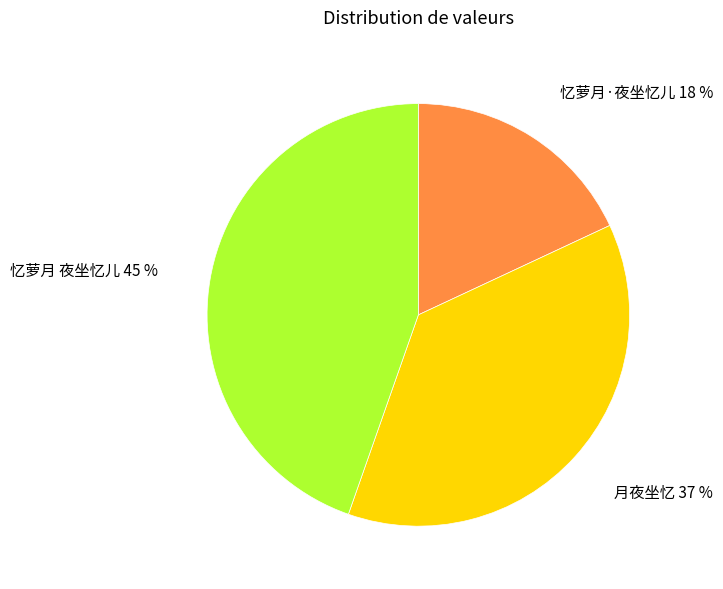

The 忆萝月 夜坐忆儿 slice represents 37% of the pie. True or false?

False